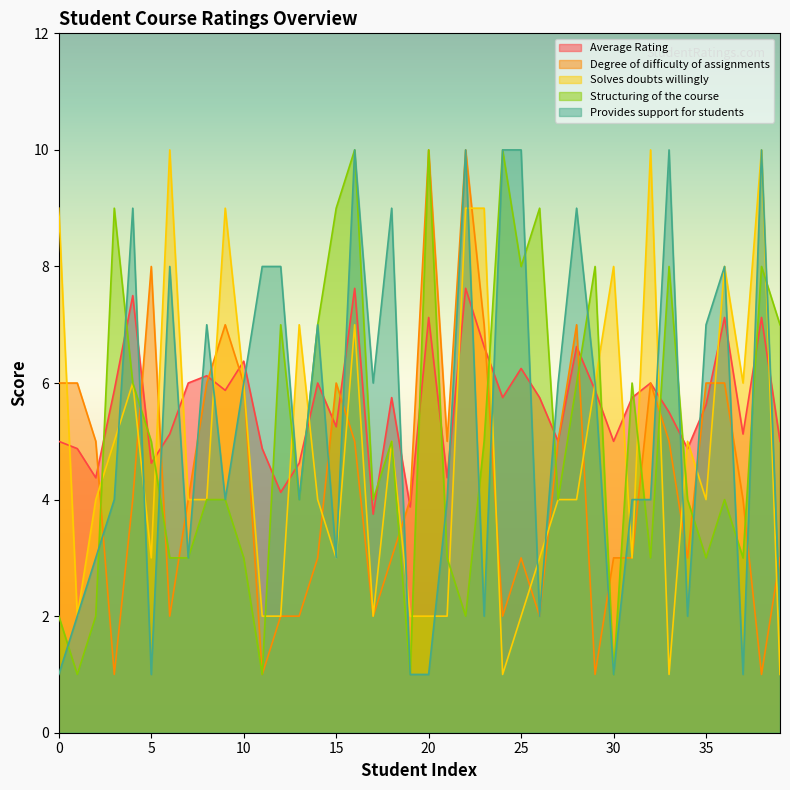

Reading left to right, extract all data points from this chart.

Average Rating: 5.0	4.9	4.4	5.9	7.5	4.6	5.1	6.0	6.1	5.9	6.4	4.9	4.1	4.6	6.0	5.2	7.6	3.8	5.8	3.9	7.1	4.4	7.6	6.6	5.8	6.2	5.8	5.0	6.6	5.9	5.0	5.8	6.0	5.5	4.9	5.6	7.1	5.1	7.1	5.0
Degree of difficulty of assignments: 6.0	6.0	5.0	1.0	4.0	8.0	2.0	4.0	6.0	7.0	6.0	1.0	2.0	2.0	3.0	6.0	5.0	2.0	3.0	4.0	10.0	5.0	10.0	7.0	2.0	3.0	2.0	5.0	7.0	1.0	3.0	3.0	6.0	5.0	3.0	6.0	6.0	4.0	1.0	3.0
Solves doubts willingly: 9.0	2.0	4.0	5.0	6.0	3.0	10.0	4.0	4.0	9.0	6.0	2.0	2.0	7.0	4.0	3.0	7.0	2.0	5.0	2.0	2.0	2.0	9.0	9.0	1.0	2.0	3.0	4.0	4.0	6.0	8.0	3.0	10.0	1.0	5.0	4.0	8.0	6.0	10.0	1.0
Structuring of the course: 2.0	1.0	2.0	9.0	6.0	5.0	3.0	3.0	4.0	4.0	3.0	1.0	7.0	4.0	7.0	9.0	10.0	4.0	5.0	1.0	10.0	3.0	2.0	5.0	10.0	8.0	9.0	4.0	6.0	8.0	1.0	6.0	3.0	8.0	4.0	3.0	4.0	3.0	8.0	7.0
Provides support for students: 1.0	2.0	3.0	4.0	9.0	1.0	8.0	3.0	7.0	4.0	6.0	8.0	8.0	4.0	7.0	3.0	10.0	6.0	9.0	1.0	1.0	4.0	10.0	2.0	10.0	10.0	2.0	6.0	9.0	6.0	1.0	4.0	4.0	10.0	2.0	7.0	8.0	1.0	10.0	2.0